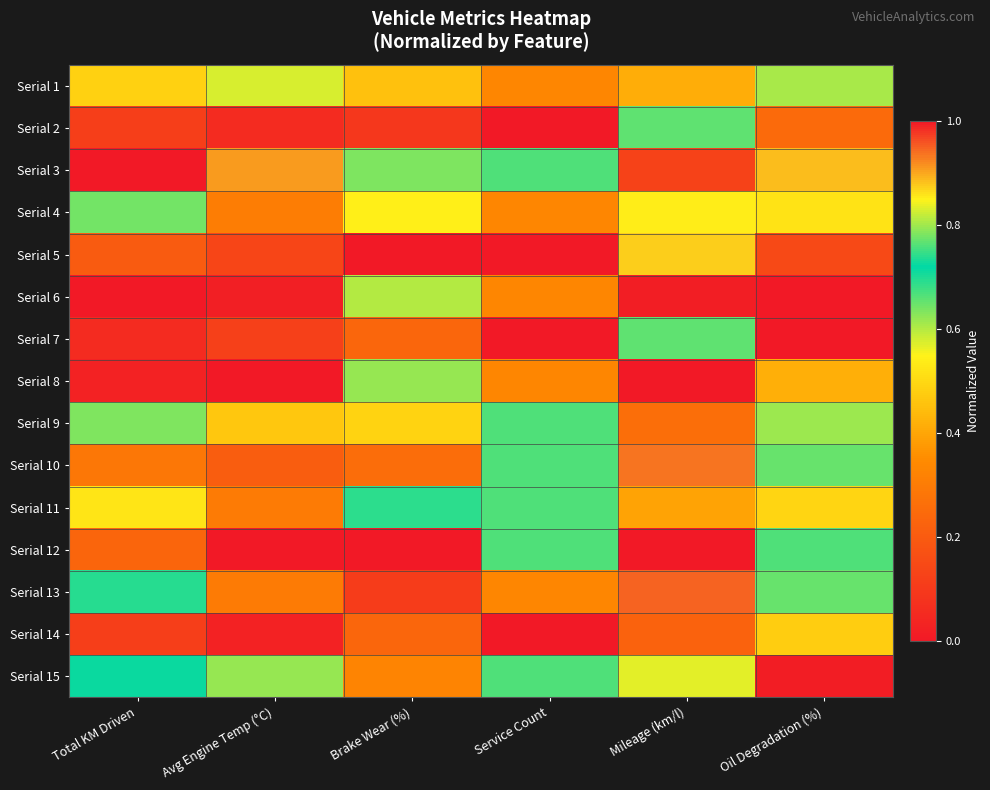

Reading left to right, list all the values displayed in this chart.

Serial 1: Total KM Driven=0.5	Avg Engine Temp (°C)=0.6	Brake Wear (%)=0.5	Service Count=0.3	Mileage (km/l)=0.4	Oil Degradation (%)=0.6
Serial 2: Total KM Driven=0.1	Avg Engine Temp (°C)=0.1	Brake Wear (%)=0.1	Service Count=0.0	Mileage (km/l)=0.8	Oil Degradation (%)=0.2
Serial 3: Total KM Driven=1.0	Avg Engine Temp (°C)=0.9	Brake Wear (%)=0.8	Service Count=0.7	Mileage (km/l)=0.1	Oil Degradation (%)=0.9
Serial 4: Total KM Driven=0.6	Avg Engine Temp (°C)=0.3	Brake Wear (%)=0.5	Service Count=0.3	Mileage (km/l)=0.5	Oil Degradation (%)=0.5
Serial 5: Total KM Driven=0.2	Avg Engine Temp (°C)=0.1	Brake Wear (%)=0.0	Service Count=0.0	Mileage (km/l)=0.9	Oil Degradation (%)=0.1
Serial 6: Total KM Driven=0.0	Avg Engine Temp (°C)=0.0	Brake Wear (%)=0.6	Service Count=0.3	Mileage (km/l)=0.0	Oil Degradation (%)=1.0
Serial 7: Total KM Driven=0.1	Avg Engine Temp (°C)=0.1	Brake Wear (%)=0.2	Service Count=1.0	Mileage (km/l)=0.8	Oil Degradation (%)=0.0
Serial 8: Total KM Driven=0.0	Avg Engine Temp (°C)=0.0	Brake Wear (%)=0.6	Service Count=0.3	Mileage (km/l)=0.0	Oil Degradation (%)=0.4
Serial 9: Total KM Driven=0.6	Avg Engine Temp (°C)=0.5	Brake Wear (%)=0.5	Service Count=0.7	Mileage (km/l)=0.3	Oil Degradation (%)=0.8
Serial 10: Total KM Driven=0.3	Avg Engine Temp (°C)=0.2	Brake Wear (%)=0.3	Service Count=0.7	Mileage (km/l)=0.9	Oil Degradation (%)=0.7
Serial 11: Total KM Driven=0.5	Avg Engine Temp (°C)=0.3	Brake Wear (%)=0.7	Service Count=0.7	Mileage (km/l)=0.4	Oil Degradation (%)=0.5
Serial 12: Total KM Driven=0.2	Avg Engine Temp (°C)=1.0	Brake Wear (%)=1.0	Service Count=0.7	Mileage (km/l)=1.0	Oil Degradation (%)=0.7
Serial 13: Total KM Driven=0.7	Avg Engine Temp (°C)=0.3	Brake Wear (%)=0.1	Service Count=0.3	Mileage (km/l)=0.9	Oil Degradation (%)=0.7
Serial 14: Total KM Driven=0.1	Avg Engine Temp (°C)=0.0	Brake Wear (%)=0.2	Service Count=0.0	Mileage (km/l)=0.2	Oil Degradation (%)=0.5
Serial 15: Total KM Driven=0.7	Avg Engine Temp (°C)=0.6	Brake Wear (%)=0.3	Service Count=0.7	Mileage (km/l)=0.6	Oil Degradation (%)=0.0